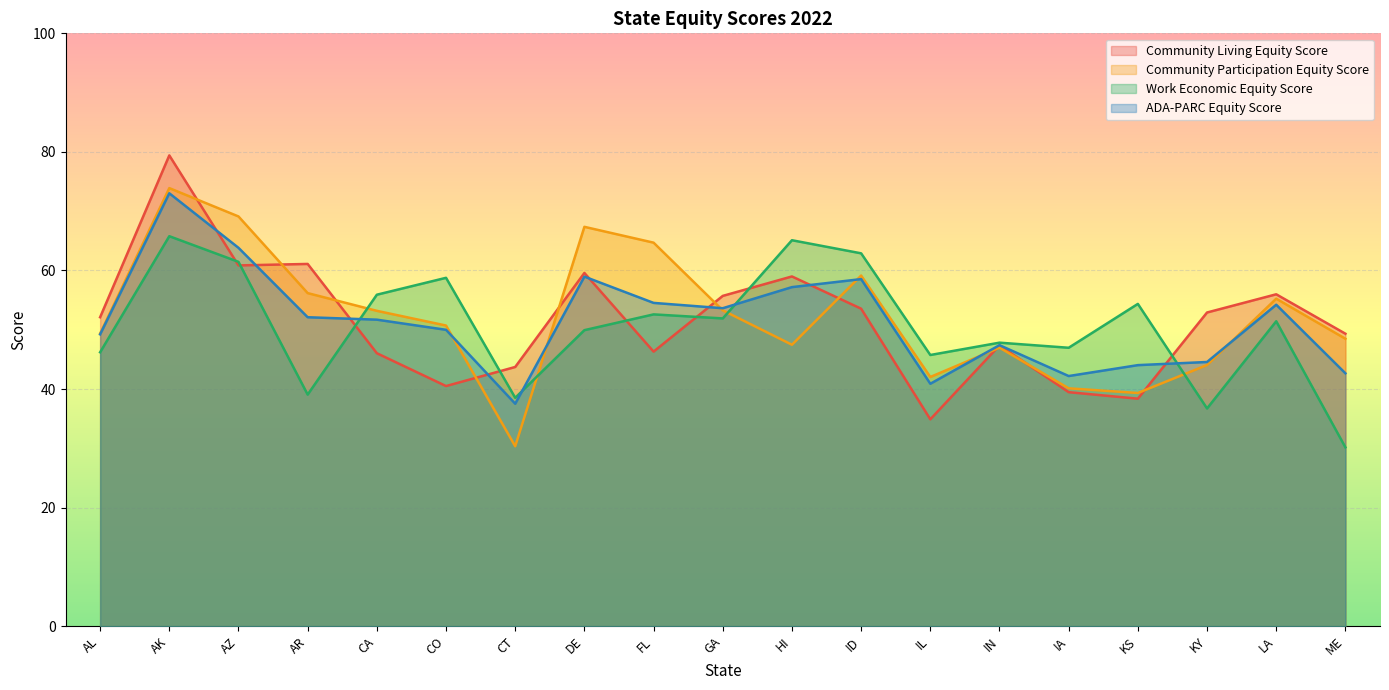

Does the chart display data point markers on the line(s)?

No